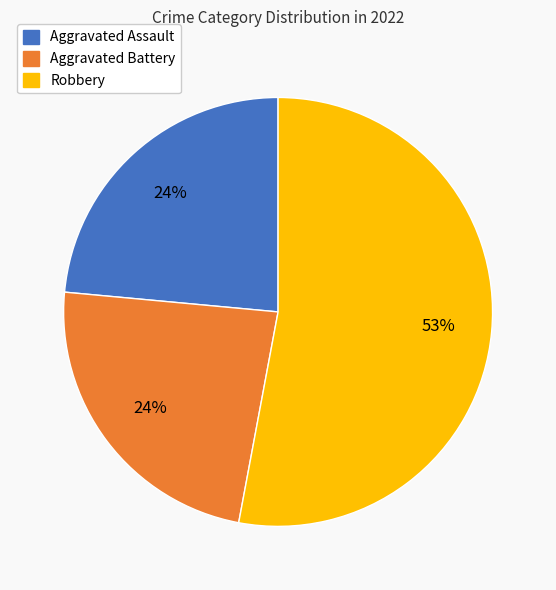

To the nearest percent, what is the average slice percentage?

33%